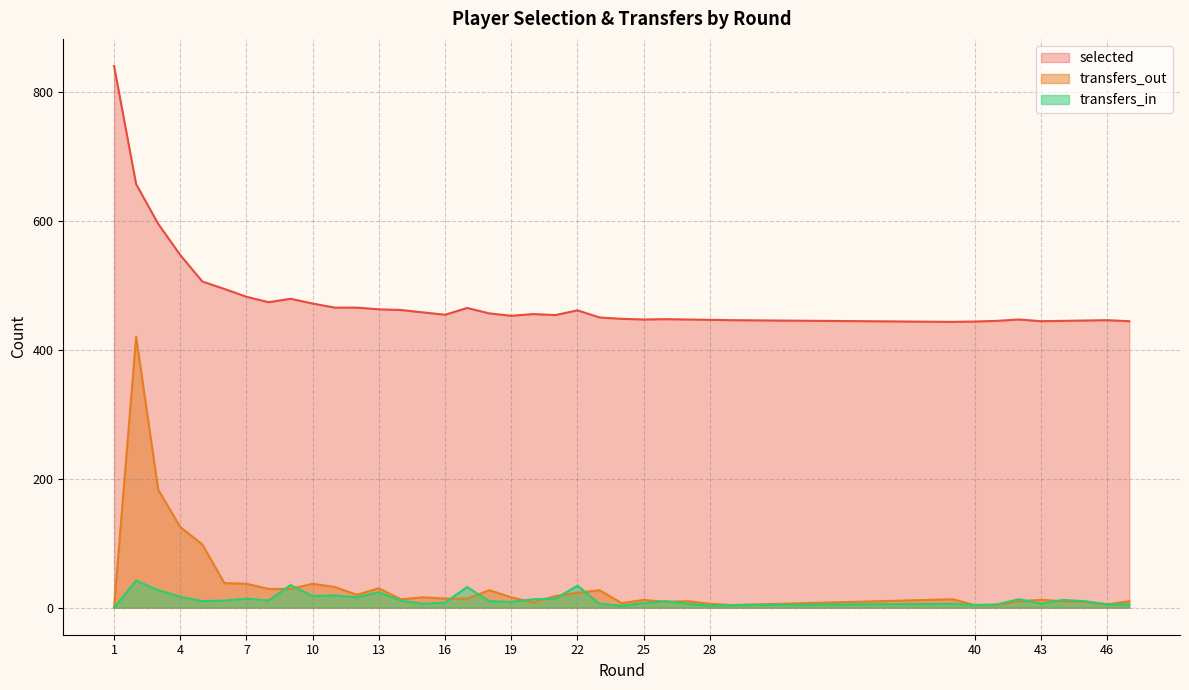

What value does the selected series have at 2?

656.8